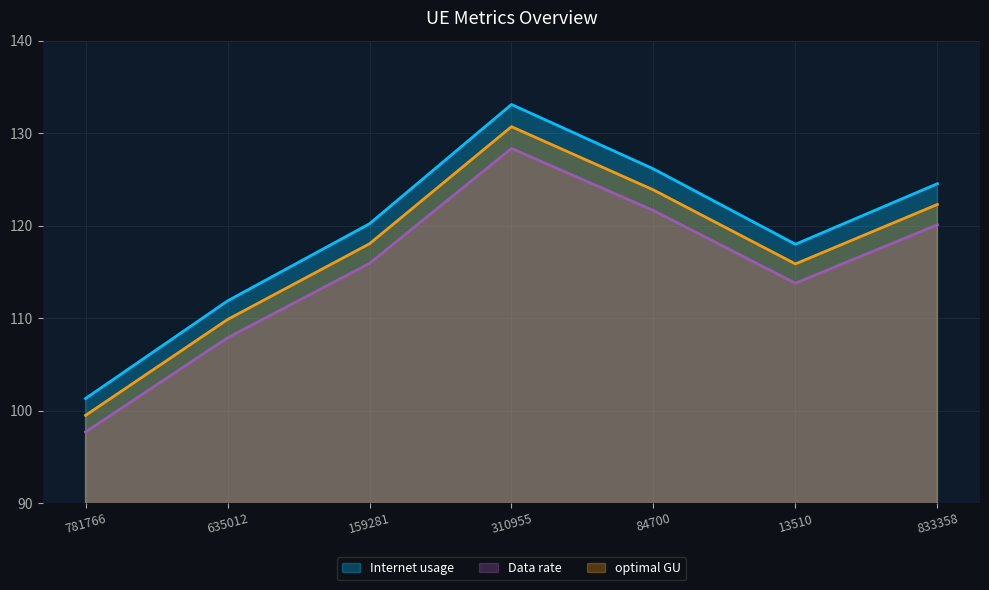

How many lines are shown in the chart?

3